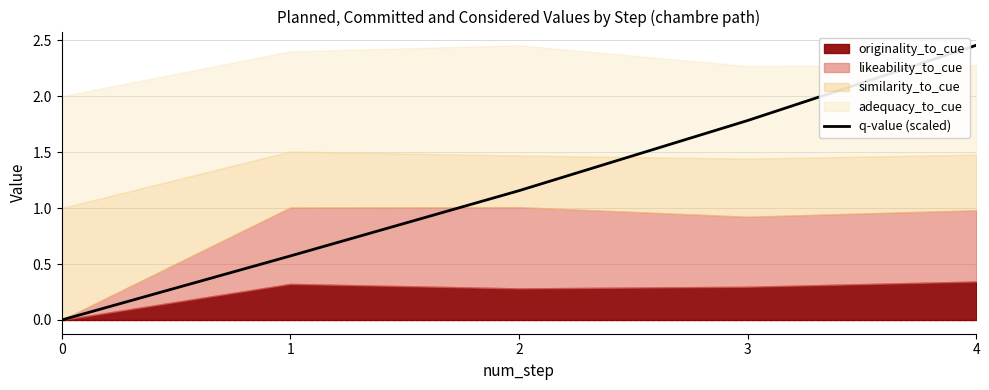

Which category has the highest value across all series?

4